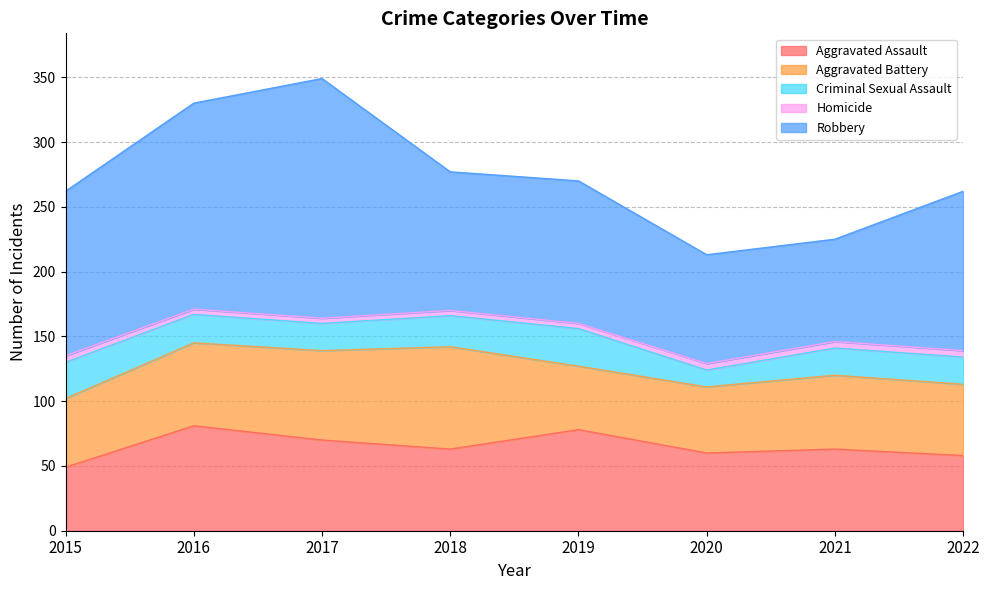

How many lines are shown in the chart?

5